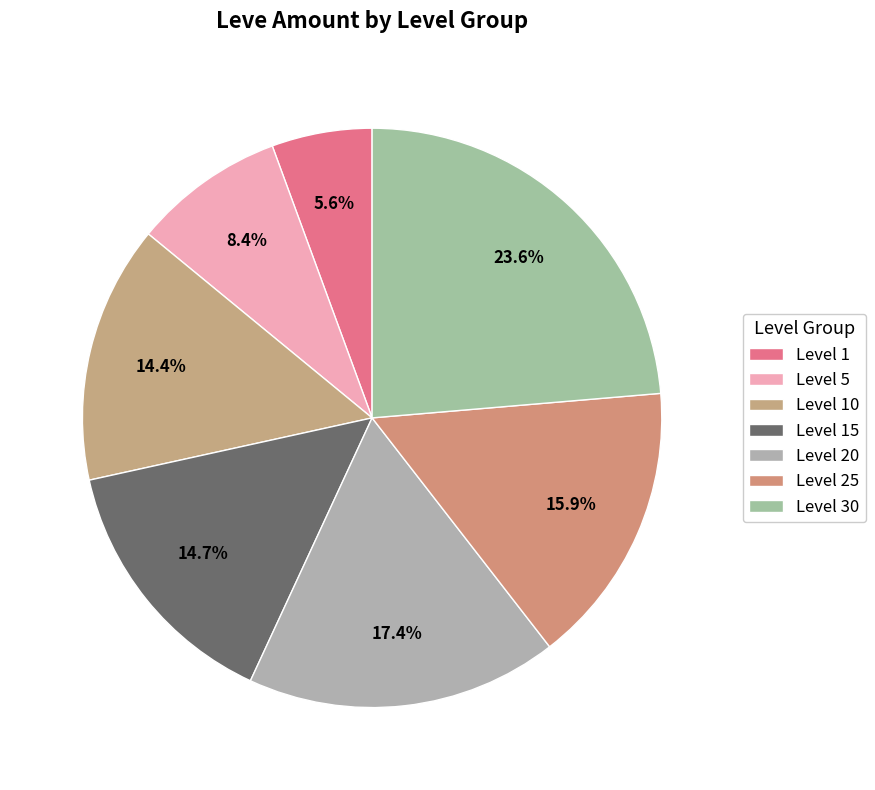

The Level 15 slice represents 29% of the pie. True or false?

False